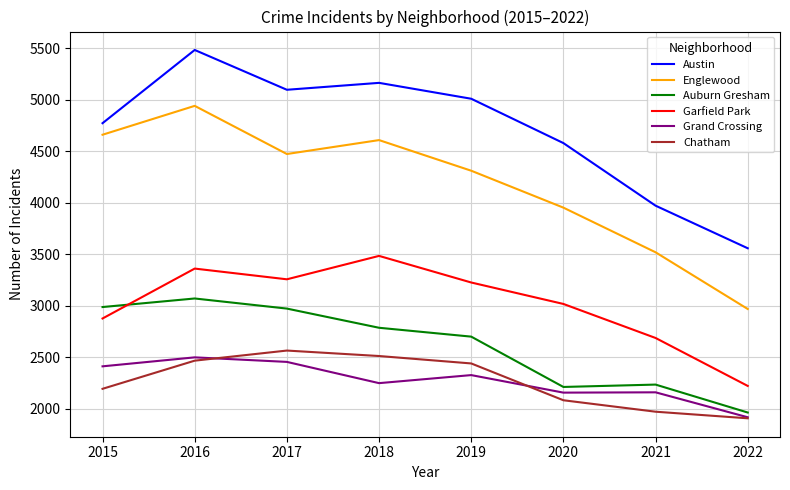

At which label is Chatham closest to 2237?

2015